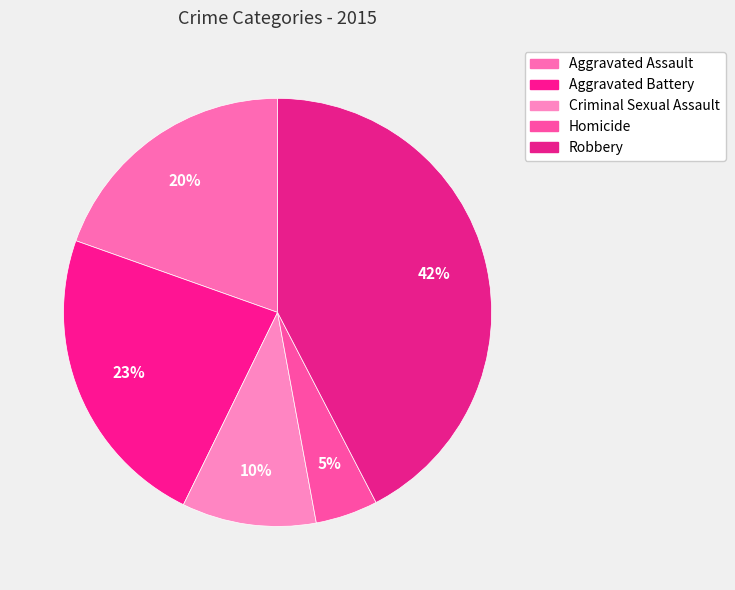

How many segments does this pie chart have?

5